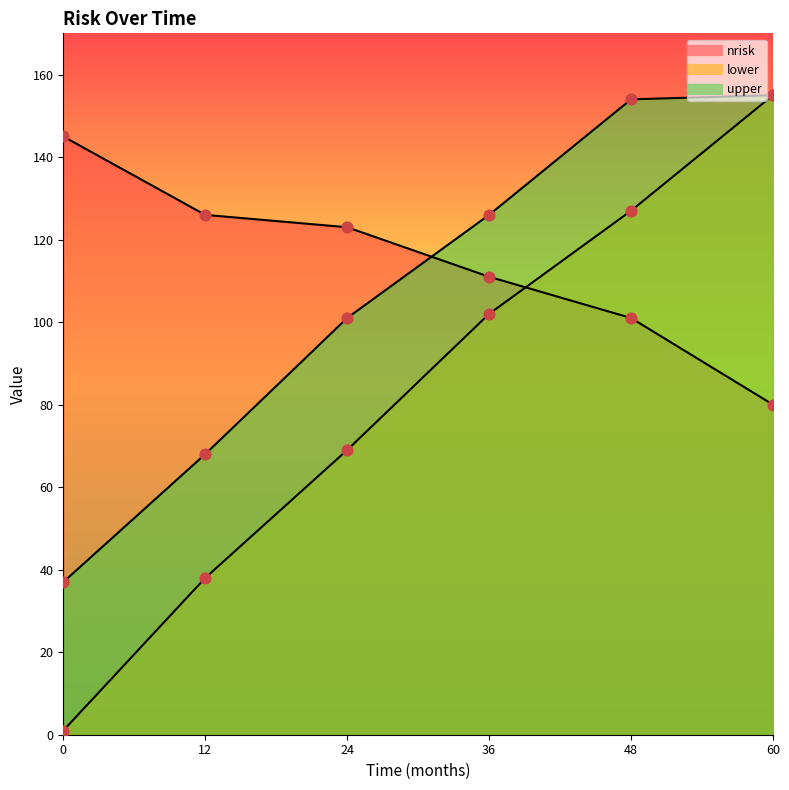

Which series has the largest total across all categories?

nrisk